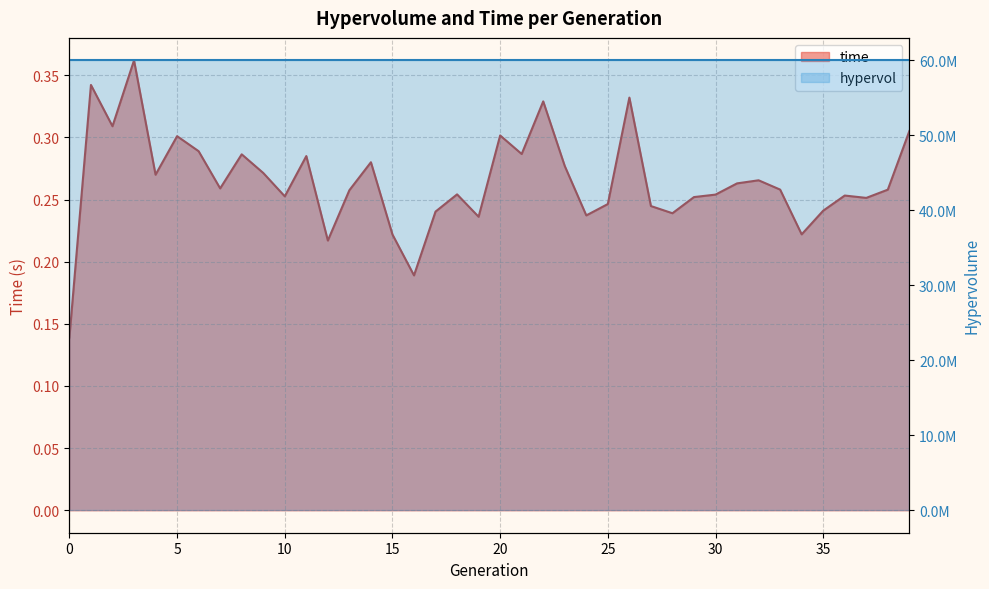

Reading right to left, transcribe all the data shown in this chart.

0.3	0.3	0.3	0.3	0.2	0.2	0.3	0.3	0.3	0.3	0.3	0.2	0.2	0.3	0.2	0.2	0.3	0.3	0.3	0.3	0.2	0.3	0.2	0.2	0.2	0.3	0.3	0.2	0.3	0.3	0.3	0.3	0.3	0.3	0.3	0.3	0.4	0.3	0.3	0.1